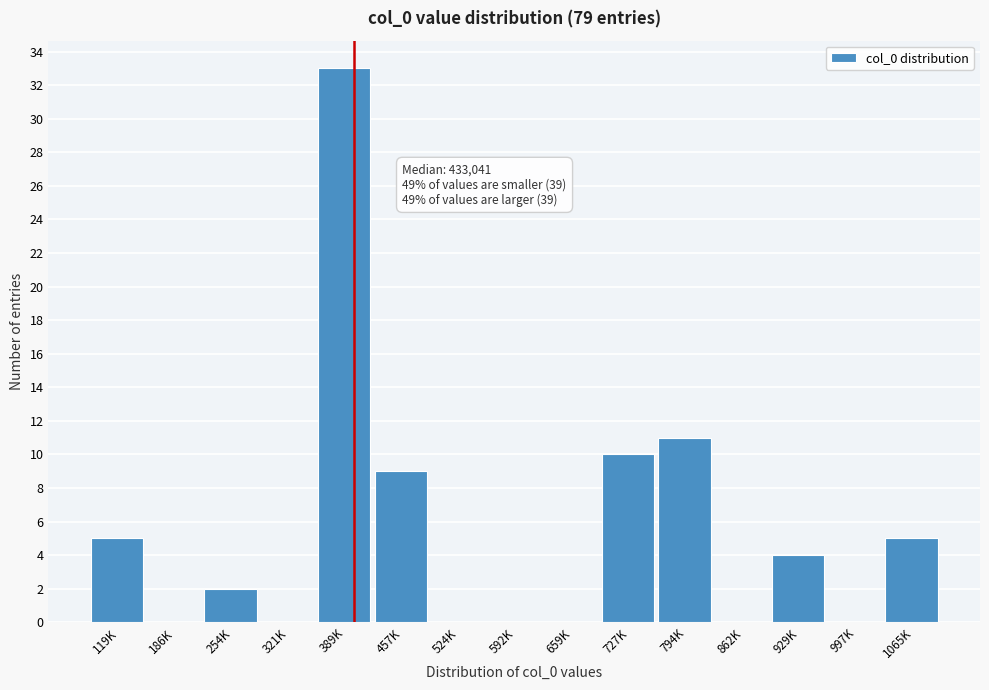

Reading left to right, list all the values displayed in this chart.

119K=5	186K=0	254K=2	321K=0	389K=33	457K=9	524K=0	592K=0	659K=0	727K=10	794K=11	862K=0	929K=4	997K=0	1065K=5